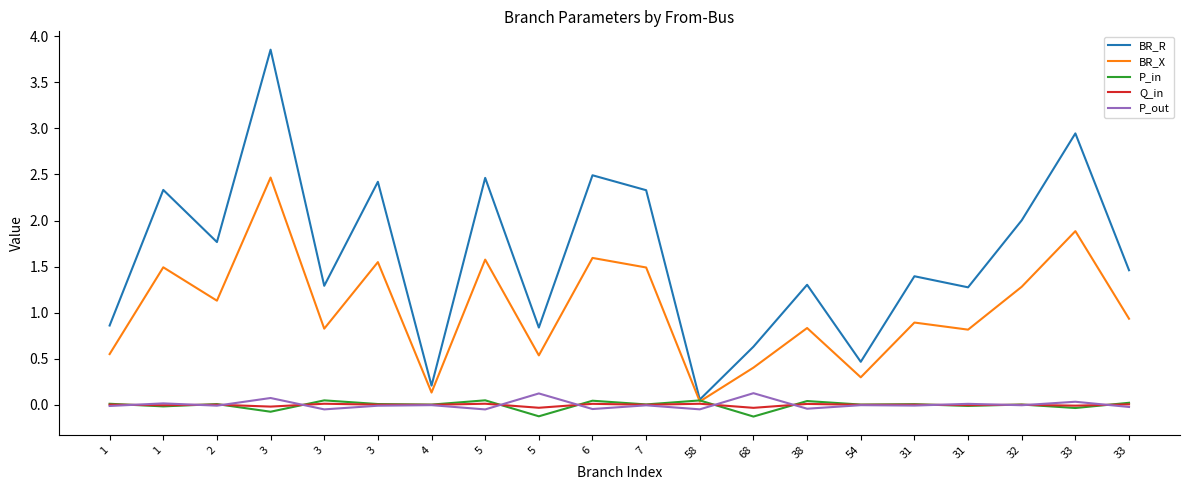

How many lines are shown in the chart?

5